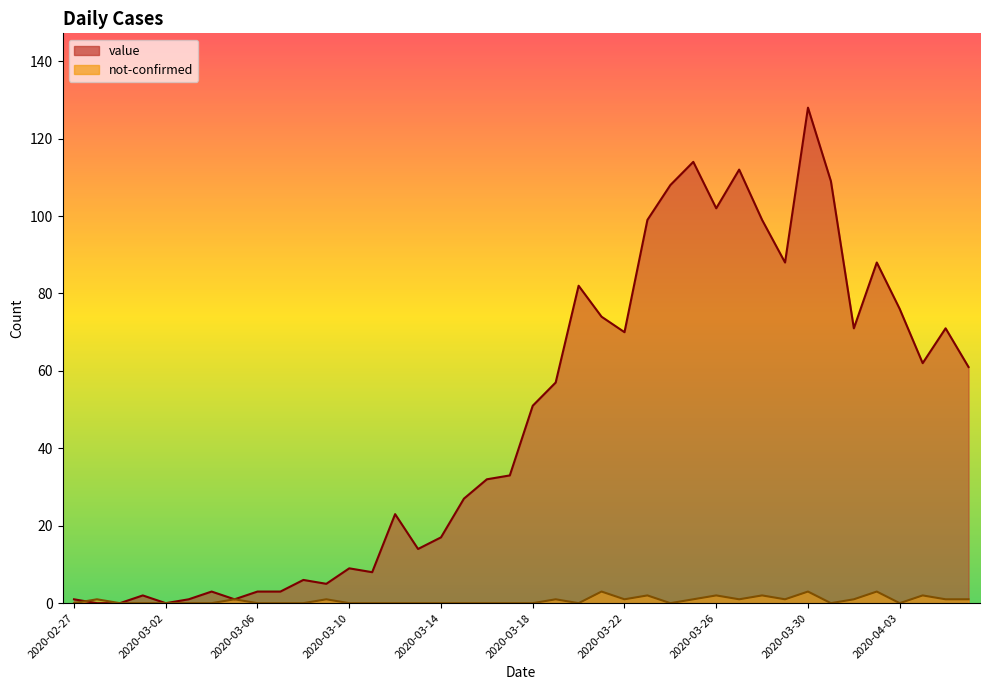

Which label corresponds to the largest value in the chart?

2020-03-30